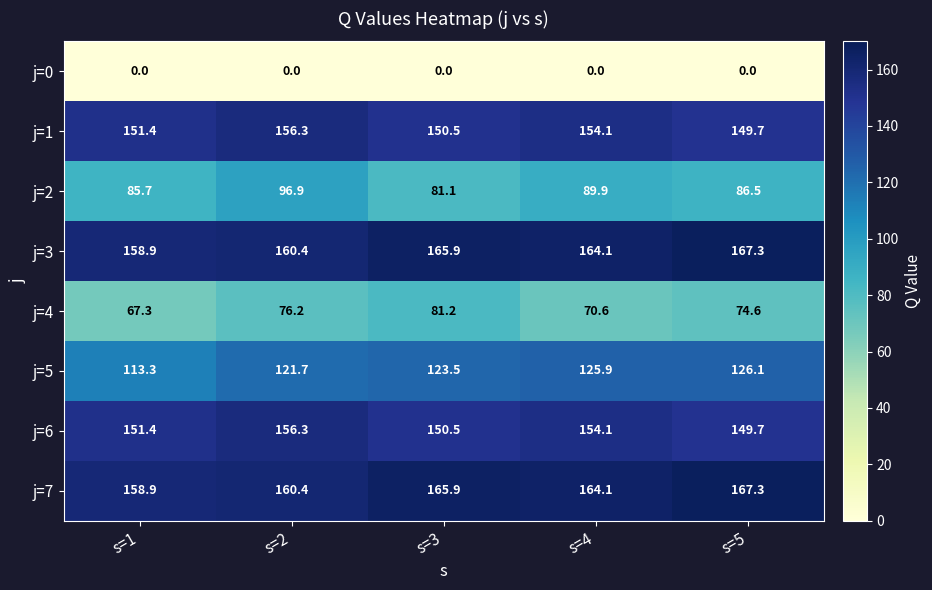

What is the total value across all series at s=3?

918.6